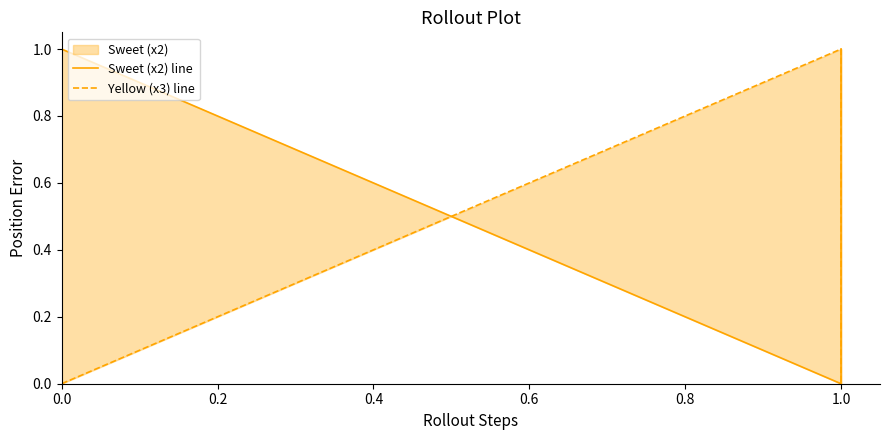

How many values in the Yellow (x3) line series are below 1?

2